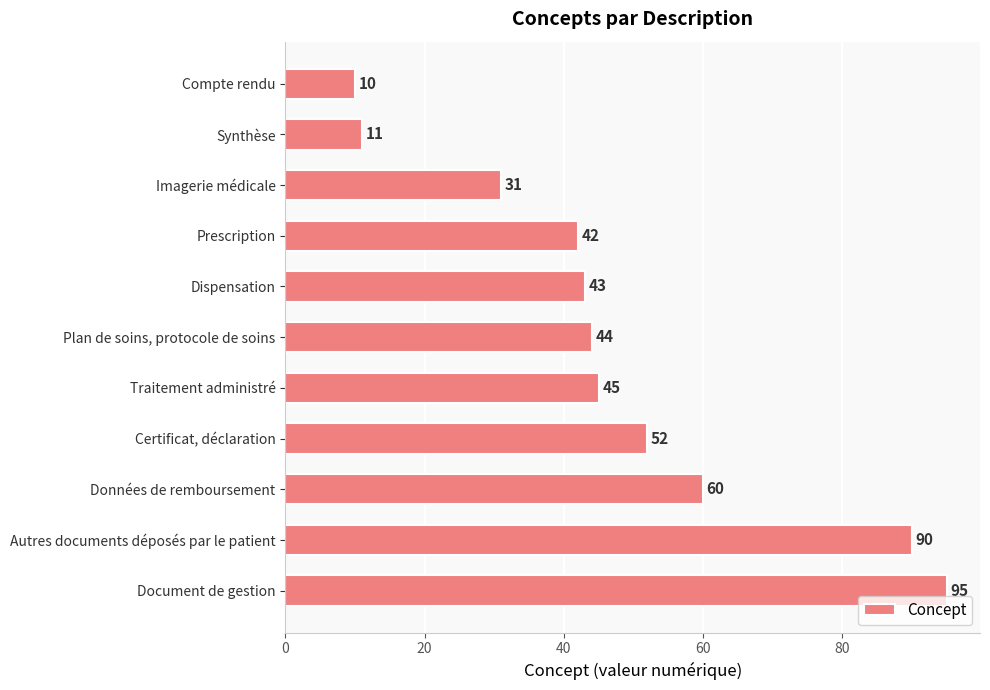

At which category does the chart reach its peak across all series?

Document de gestion